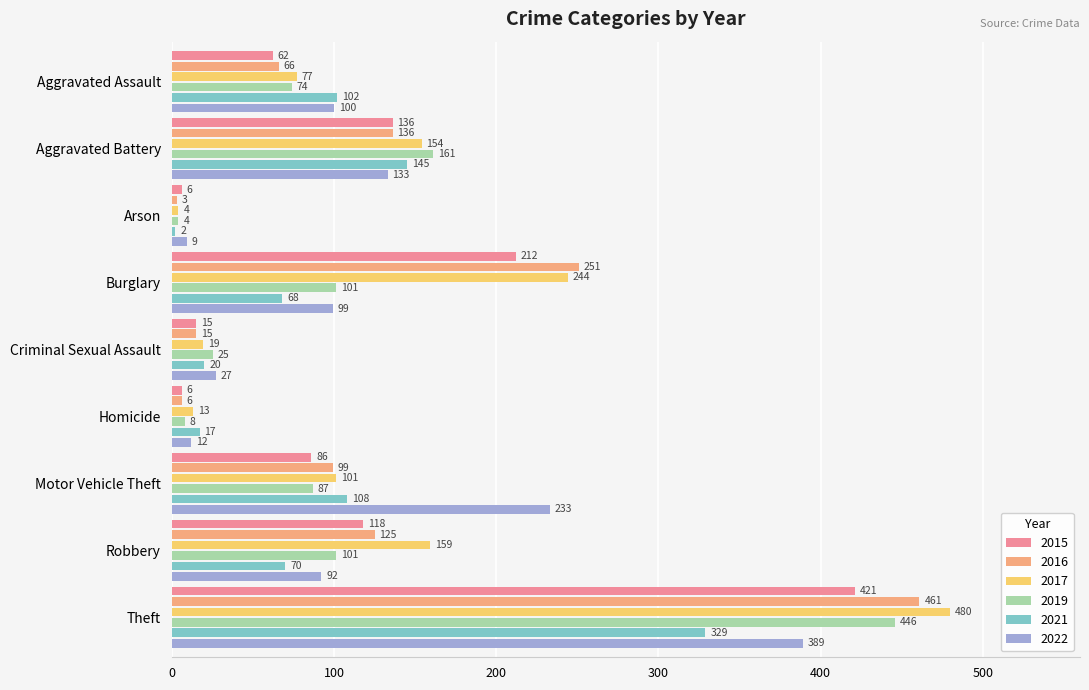

Is it true that 2016 equals 15 at Criminal Sexual Assault?

True